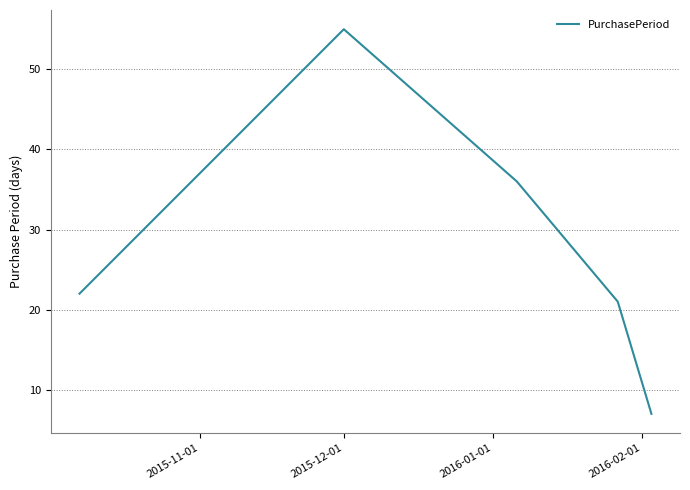

What is the sum of all values?

141